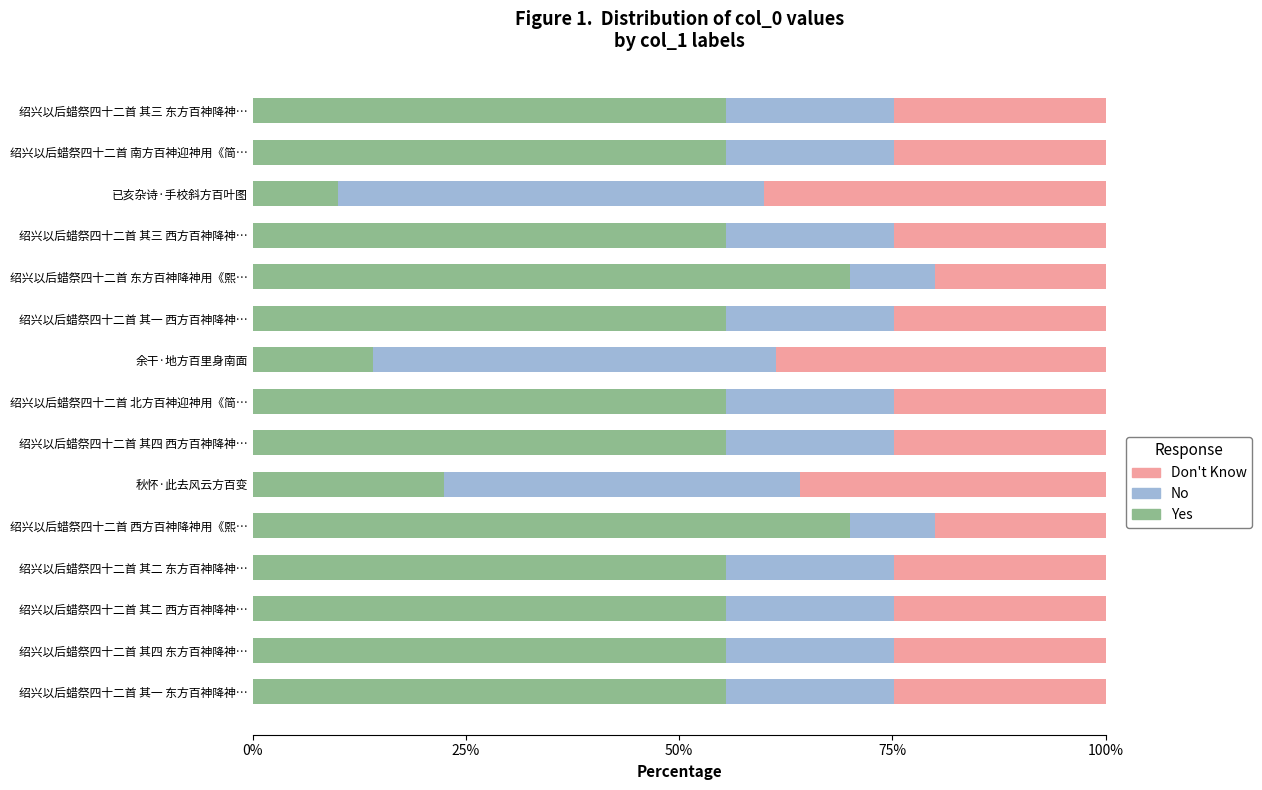

What is the total value across all series at 绍兴以后蜡祭四十二首 其三 东方百神降神…?

100.0